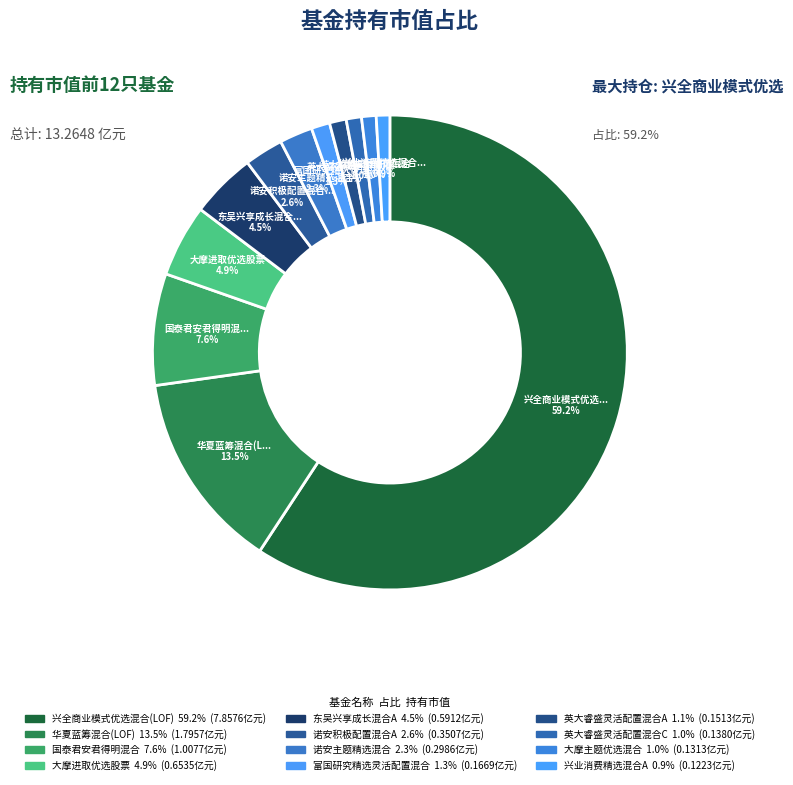

To the nearest percent, what is the combined percentage of 东吴兴享成长混合A and 国泰君安君得明混合?

12%